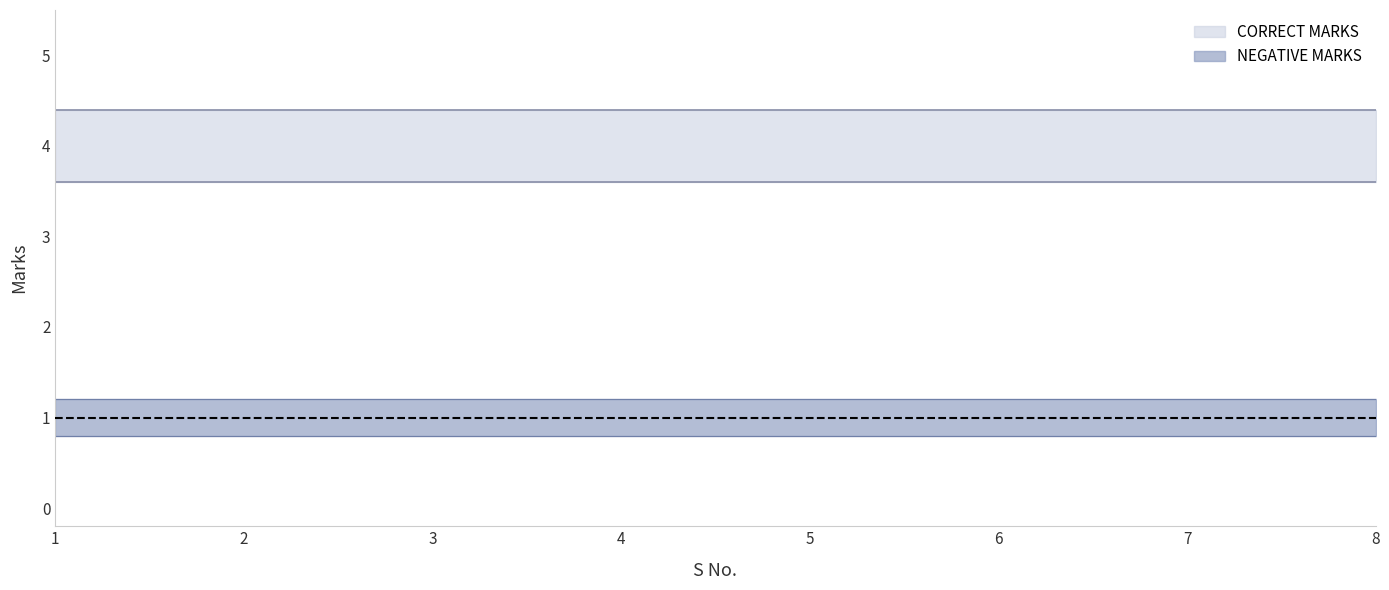

Reading left to right, what are all the values shown in this chart?

CORRECT MARKS: 1=4	2=4	3=4	4=4	5=4	6=4	7=4	8=4
NEGATIVE MARKS: 1=1	2=1	3=1	4=1	5=1	6=1	7=1	8=1